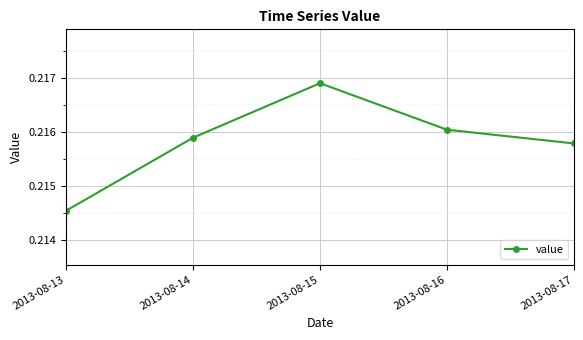

Which category has the highest value across all series?

2013-08-15